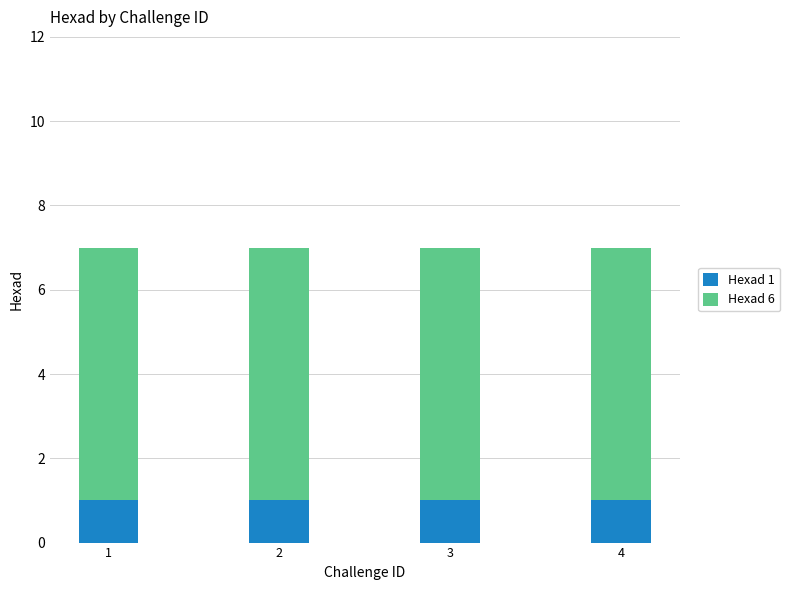

The value of Hexad 1 at 3 is 1. True or false?

True